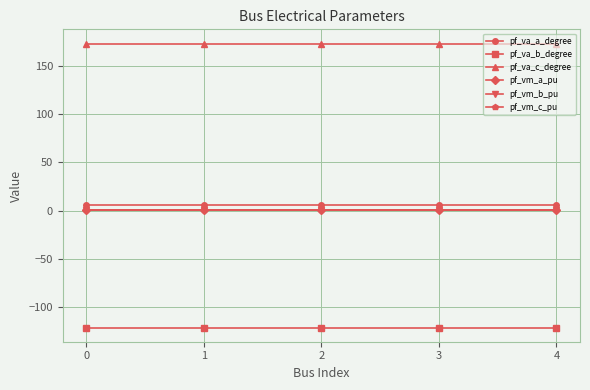

What is the value of the pf_vm_a_pu point at the 4th from the left?

1.0